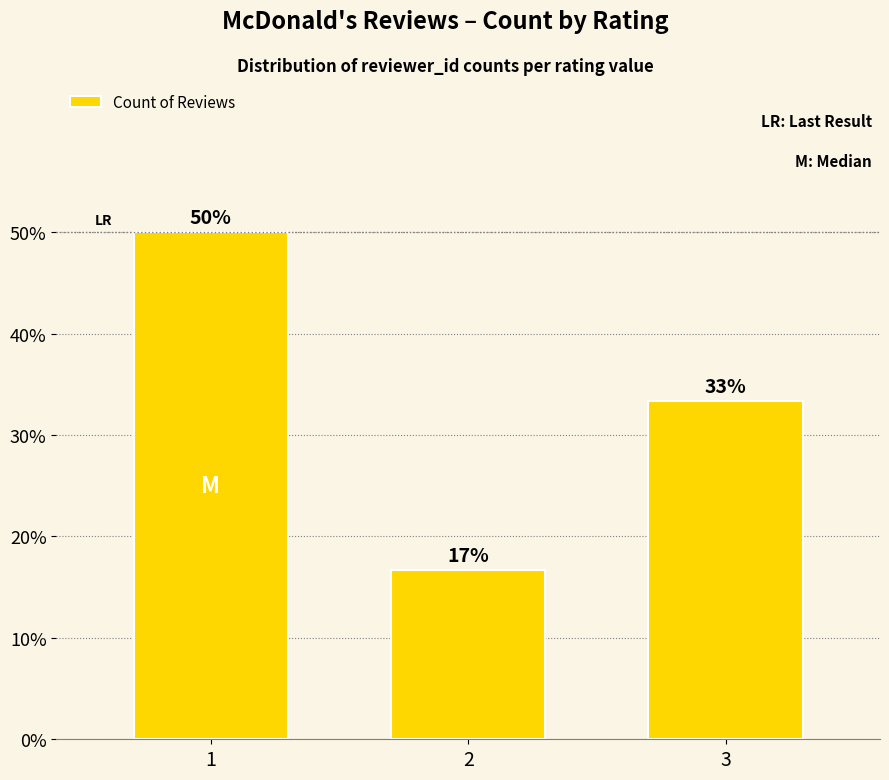

What is the value of the 3rd bar from the left?

33.3